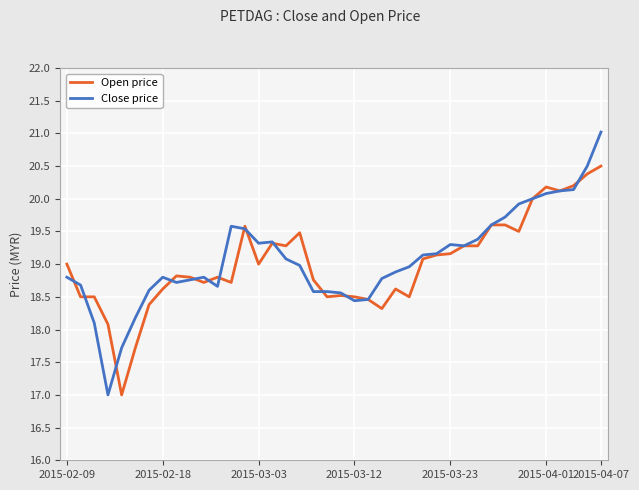

What is the minimum value for Open price?

17.0